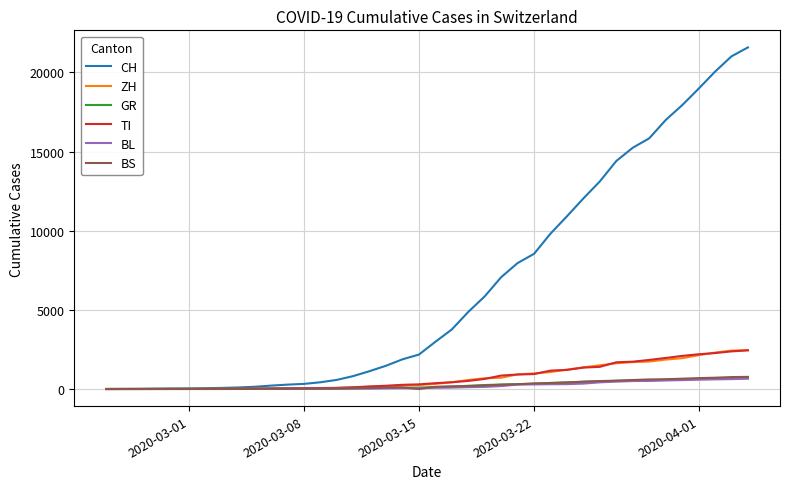

Which series has the largest total across all categories?

CH